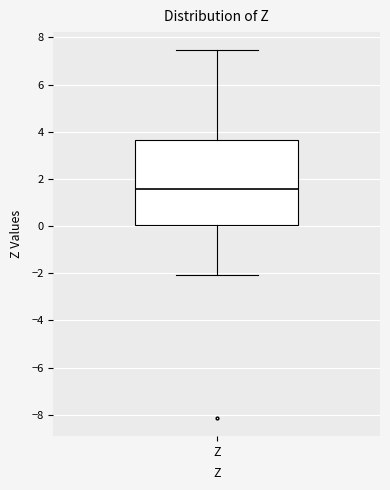

Transcribe this box plot: give where the median line is, the range the box spans, and where the two whiskers end, as read against the y-axis. The values are not printed on the chart, so give them approximately, as read against the axis.

median 1.6, box 0.0 to 3.6, whiskers -2.0 to 7.4